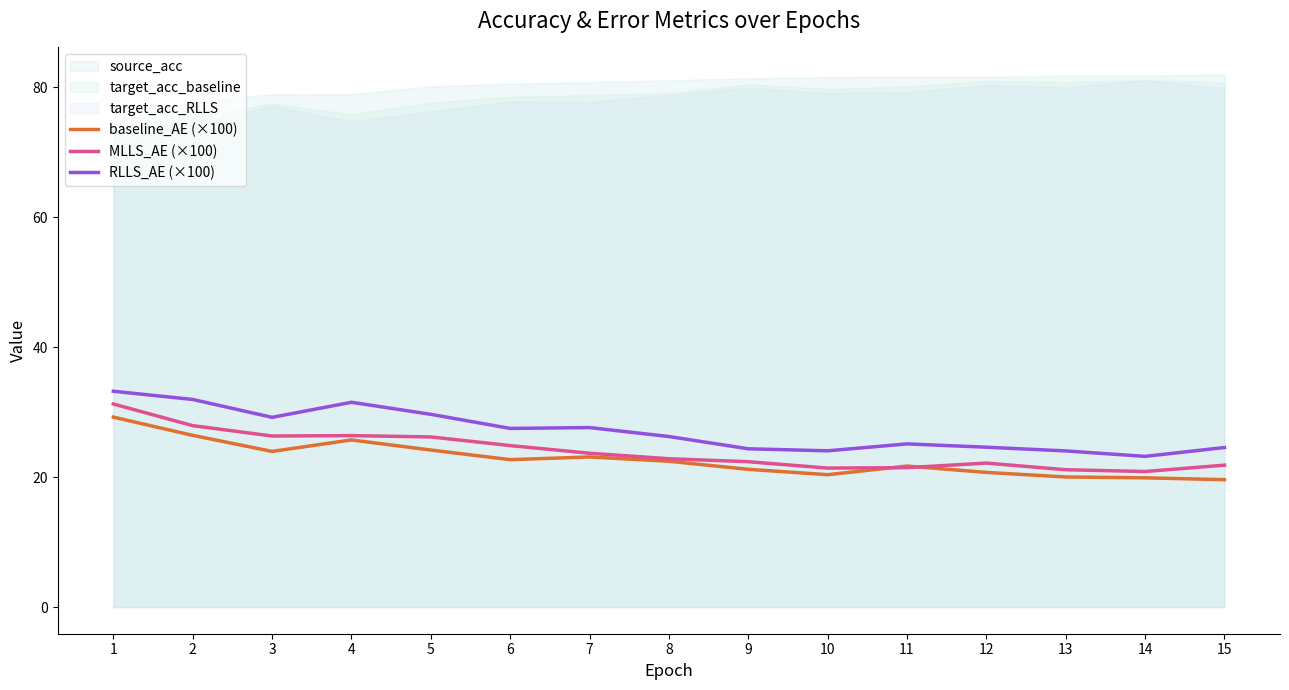

After their last crossing, which series has the higher values: MLLS_AE (×100) or baseline_AE (×100)?

MLLS_AE (×100)